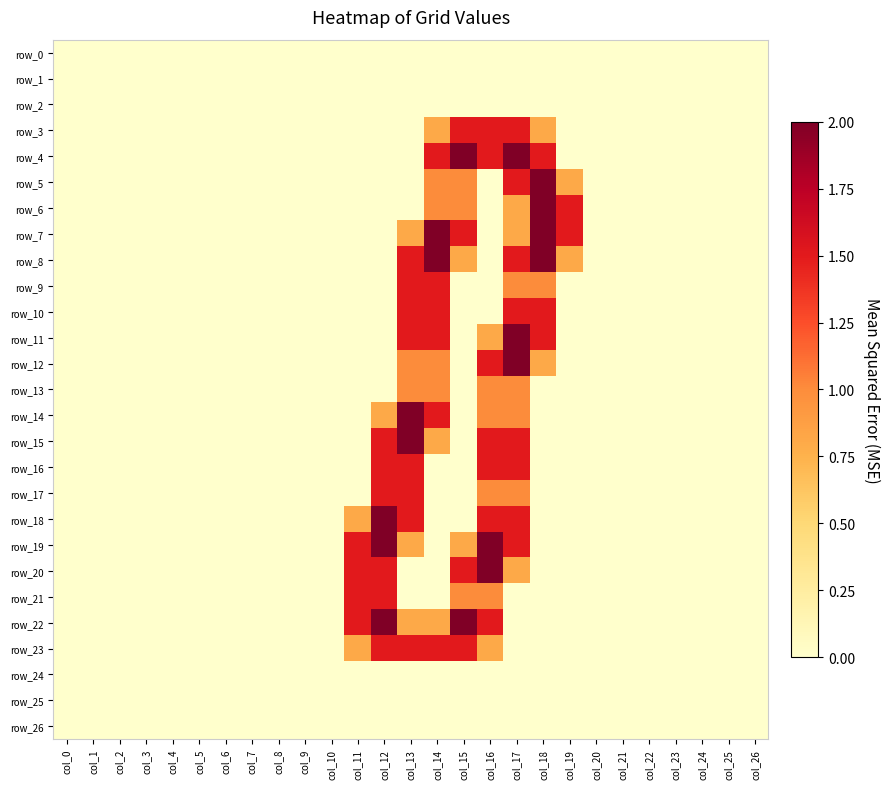

Which series changed the most between col_20 and col_21?

row_0